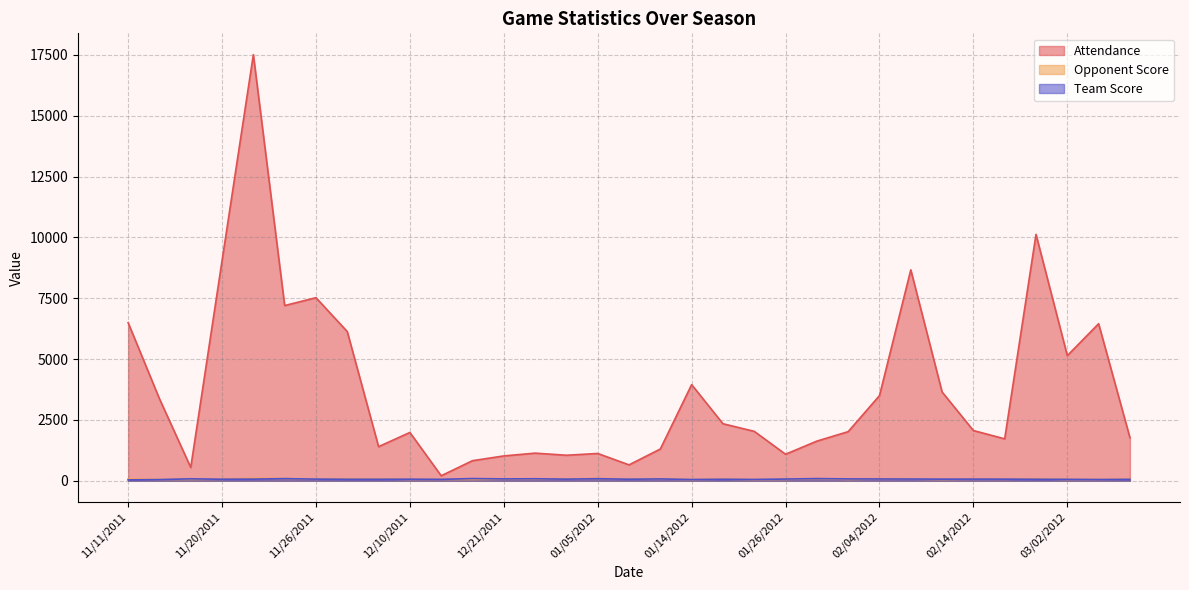

Which has a higher value, 11/25/2011 or 11/16/2011?

11/25/2011